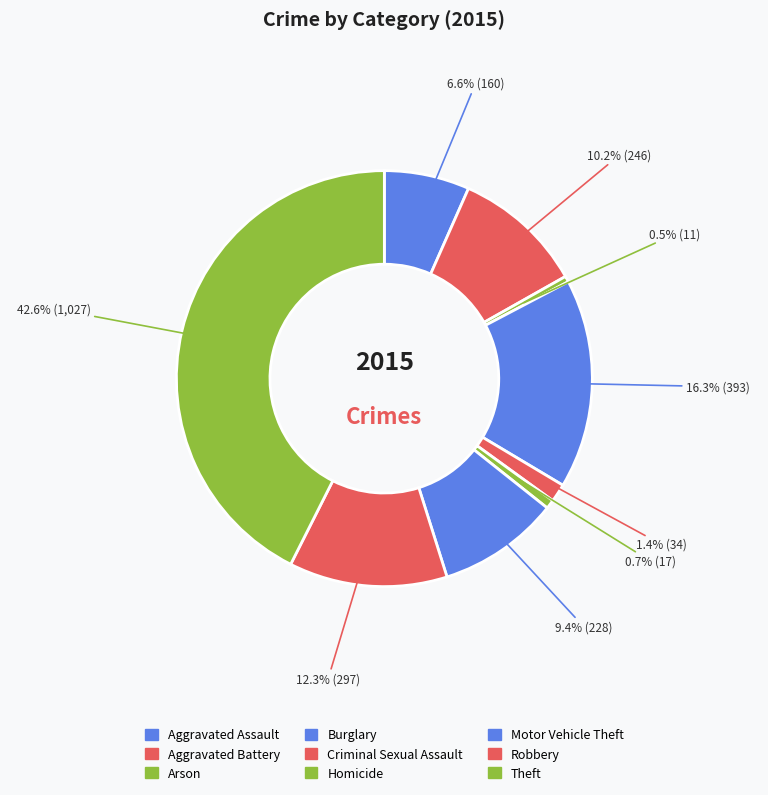

How many slices are in this pie chart?

9